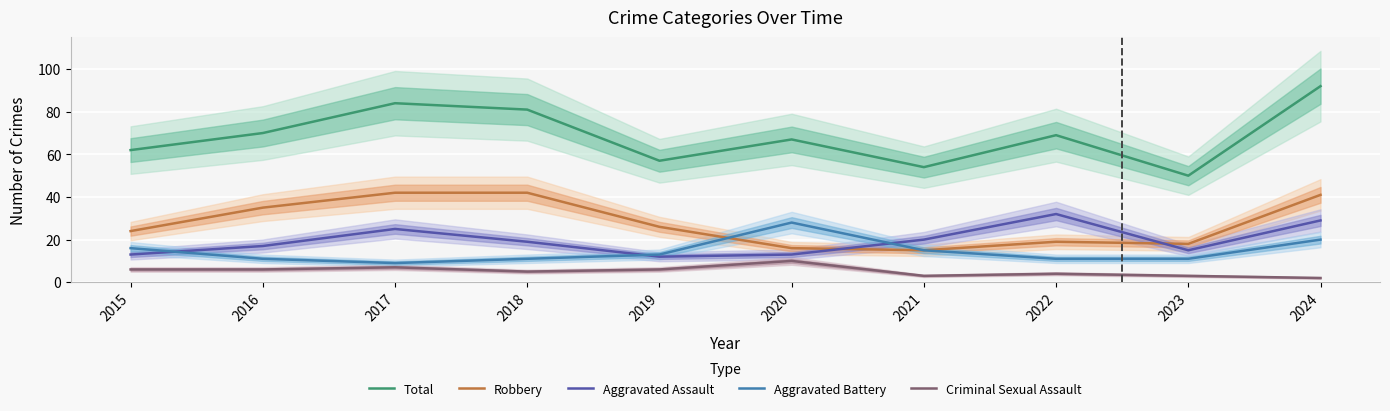

Which has a higher value, 2017 or 2020?

2017